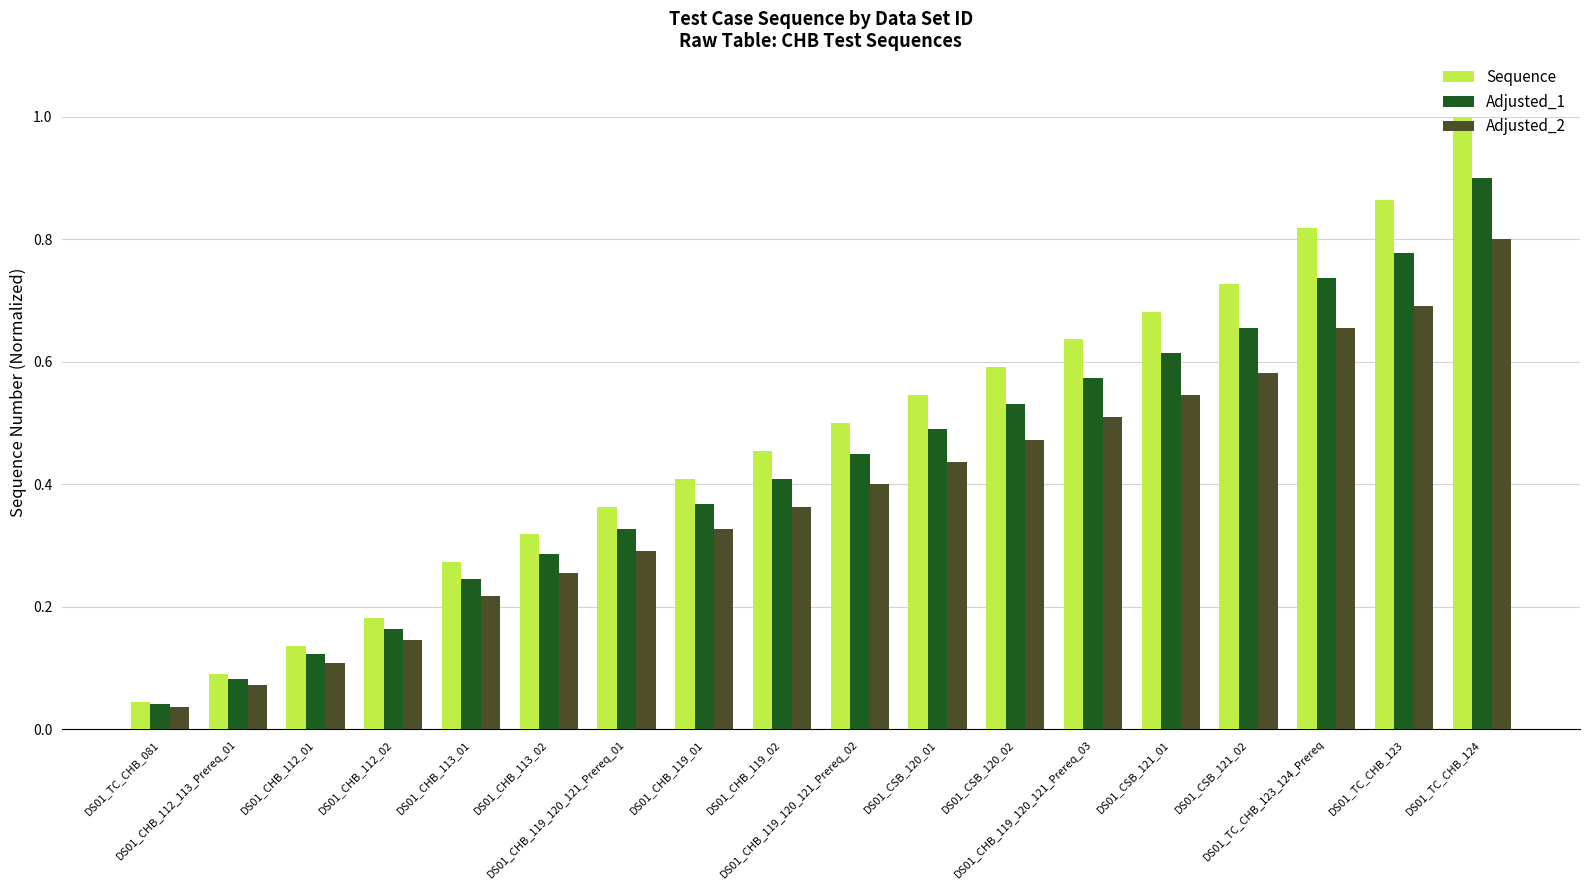

At how many categories does at least one series exceed 0?

18